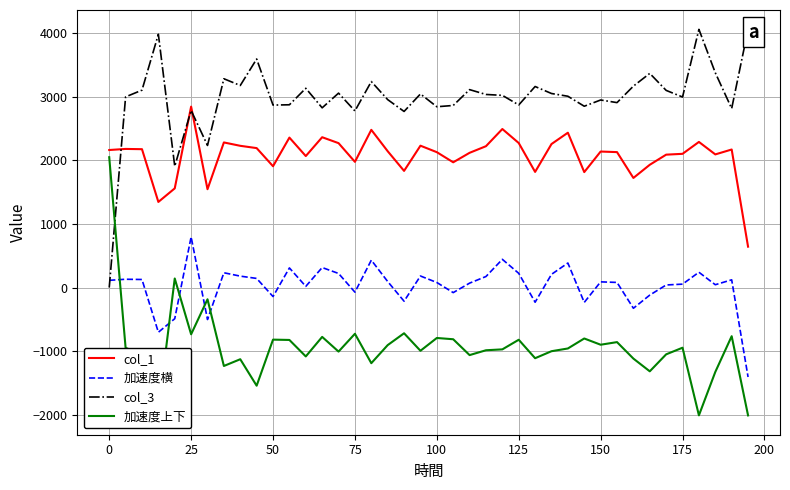

Is this an area chart (filled region under the line)?

No